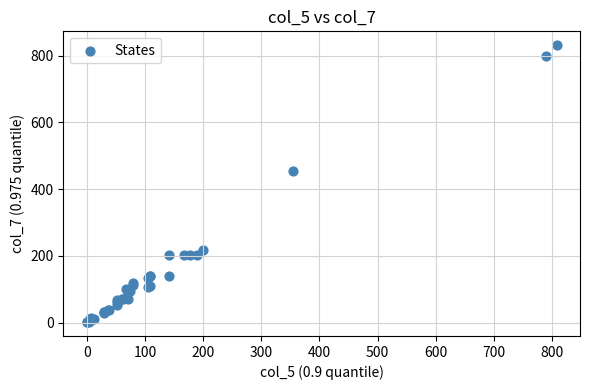

What Y value in the scatter plot is closest to 416?

455.0